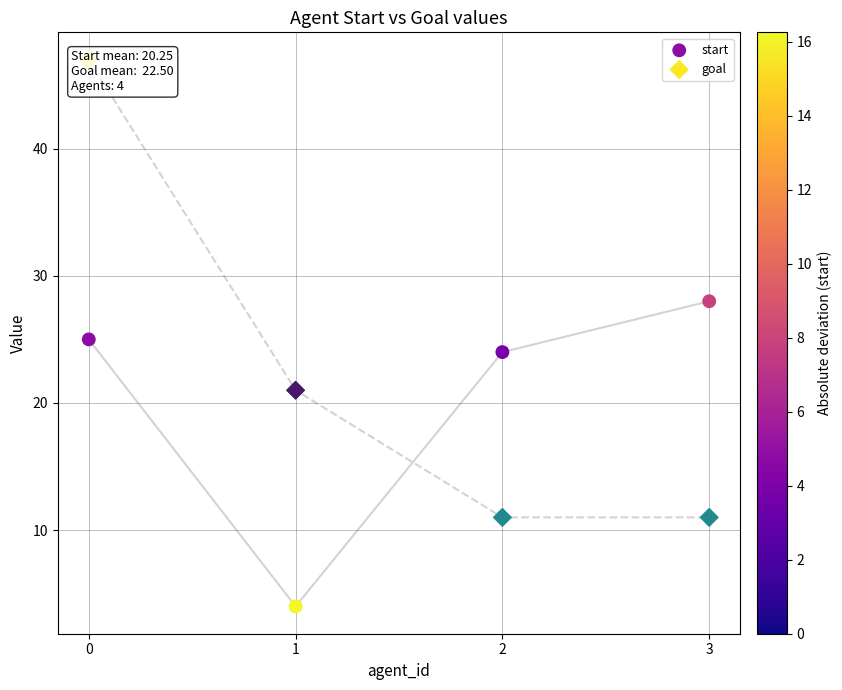

At how many categories does at least one series exceed 5?

4